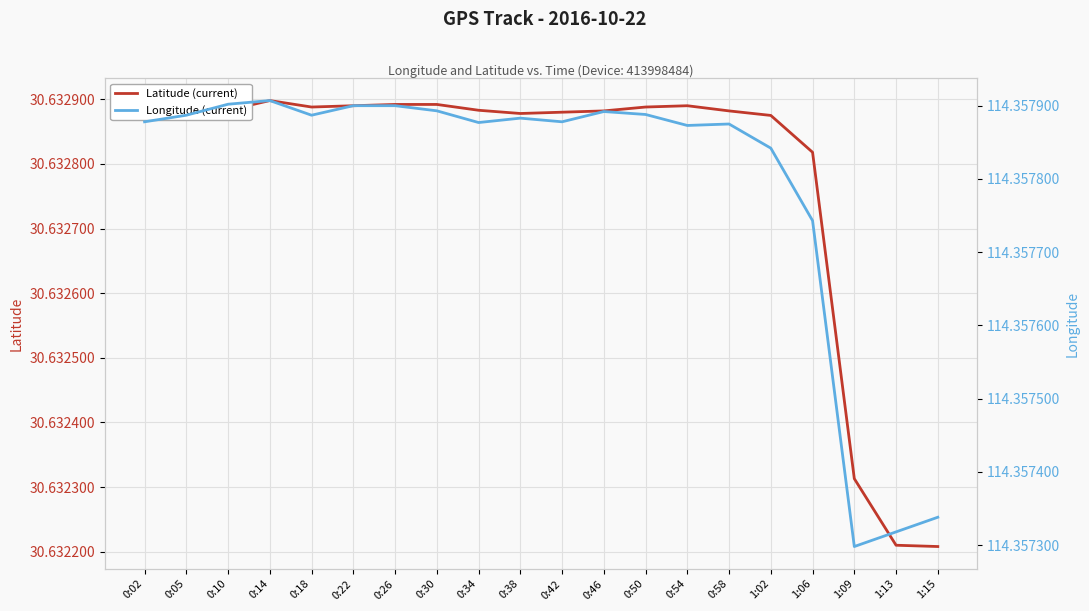

The Latitude (current) series shows 21.1 at 0:58. True or false?

False